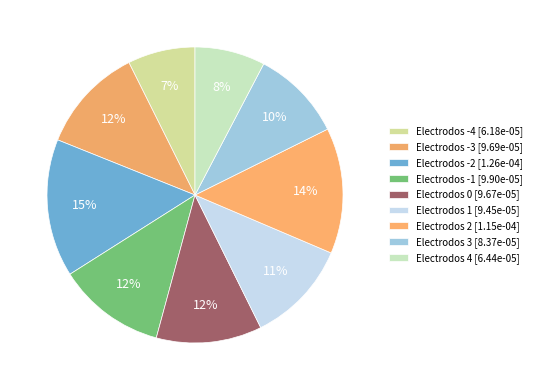

Does any single category account for the majority?

No